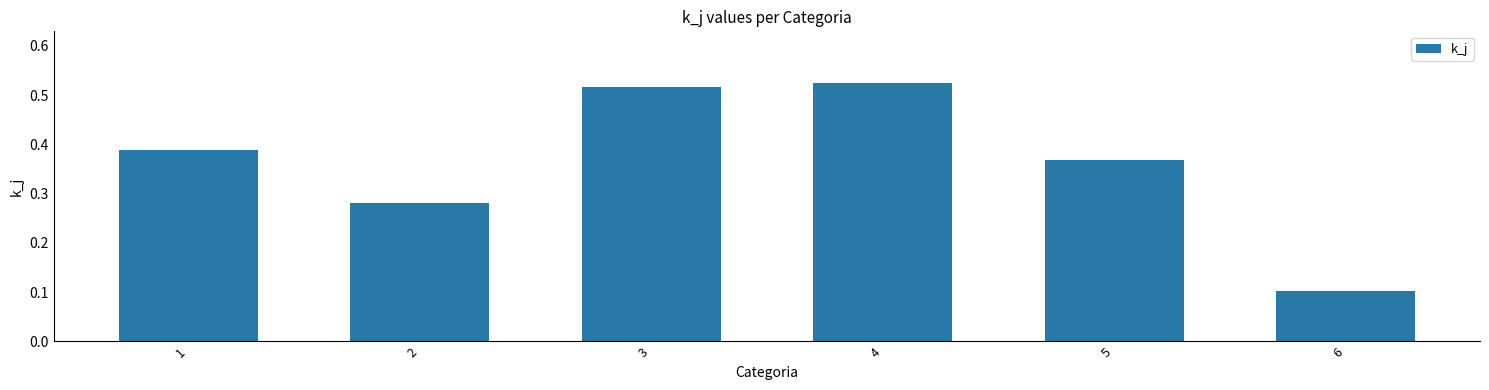

Does the chart contain any negative values?

No